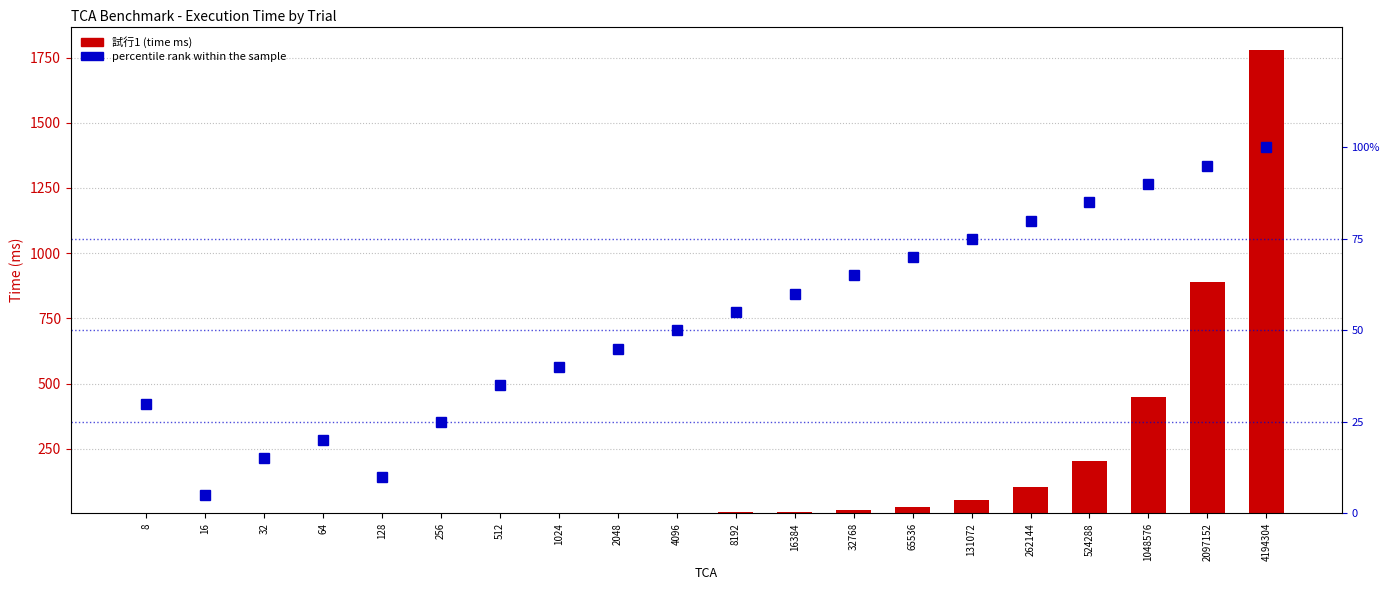

Count the number of data series in this chart.

2